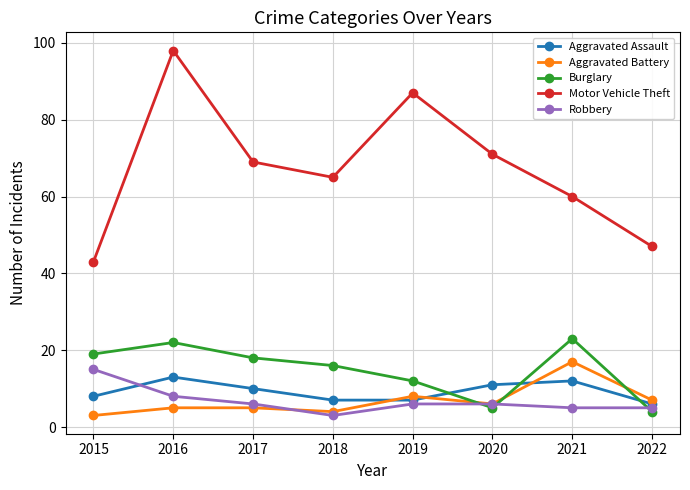

True or false: Aggravated Battery and Motor Vehicle Theft intersect in this chart.

False